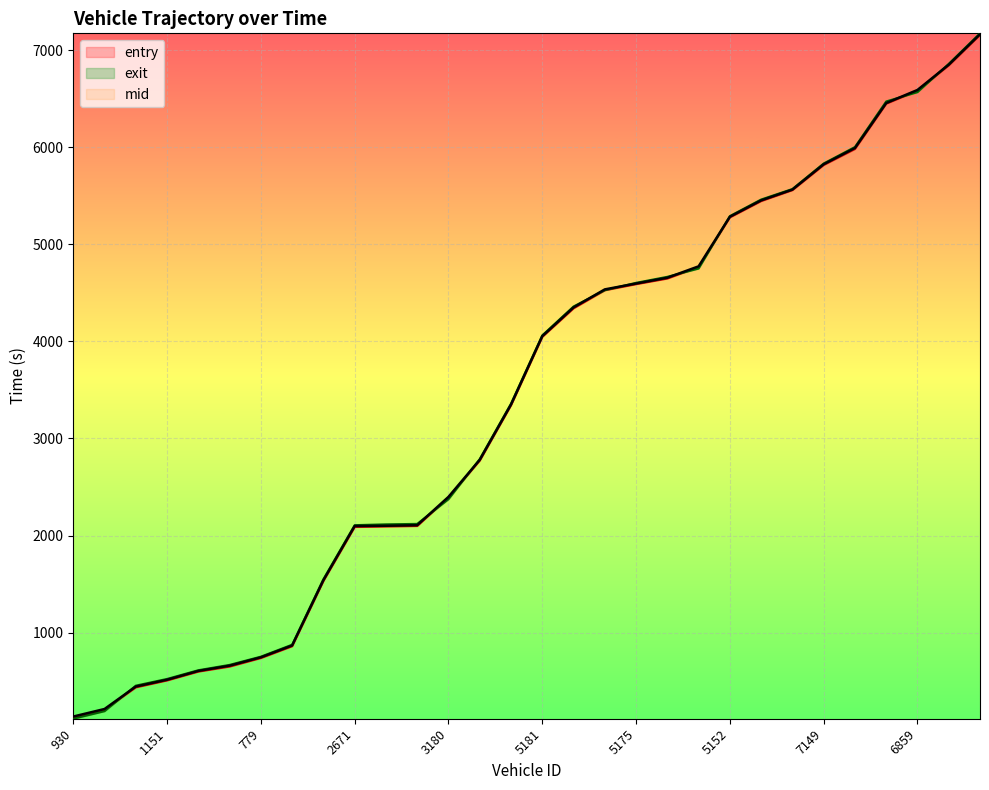

How many lines are shown in the chart?

3